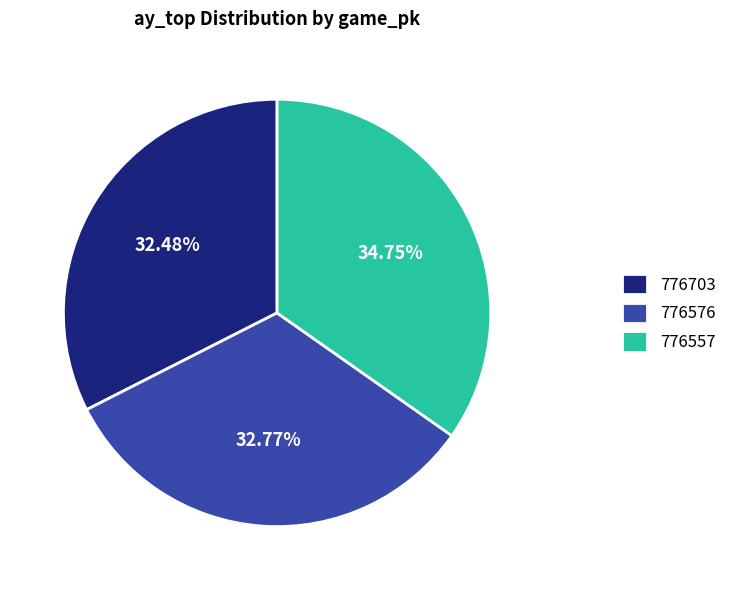

Is it true that 776703 is 41% of the pie?

False